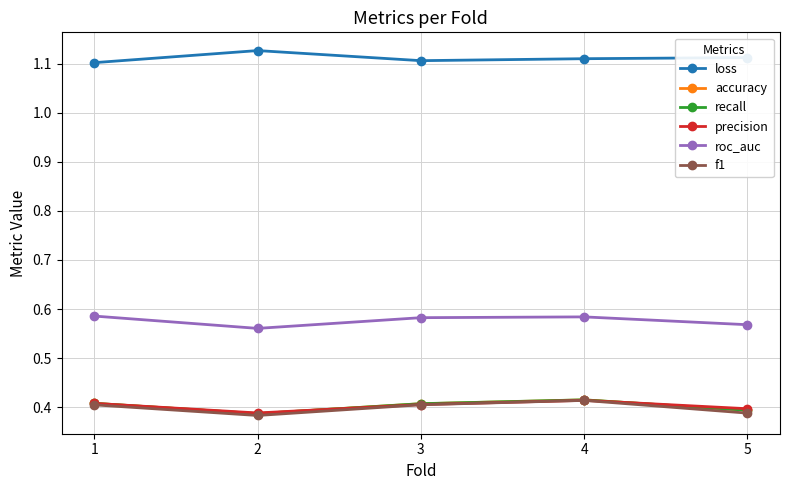

What is the spread (max minus min) of values at 2?

0.7